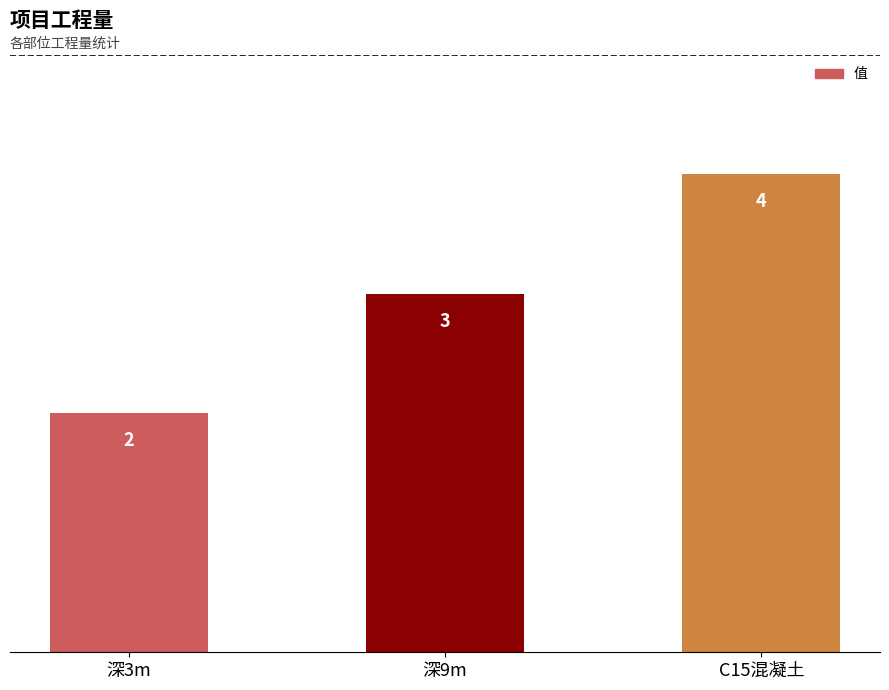

Does the chart contain stacked bars?

No